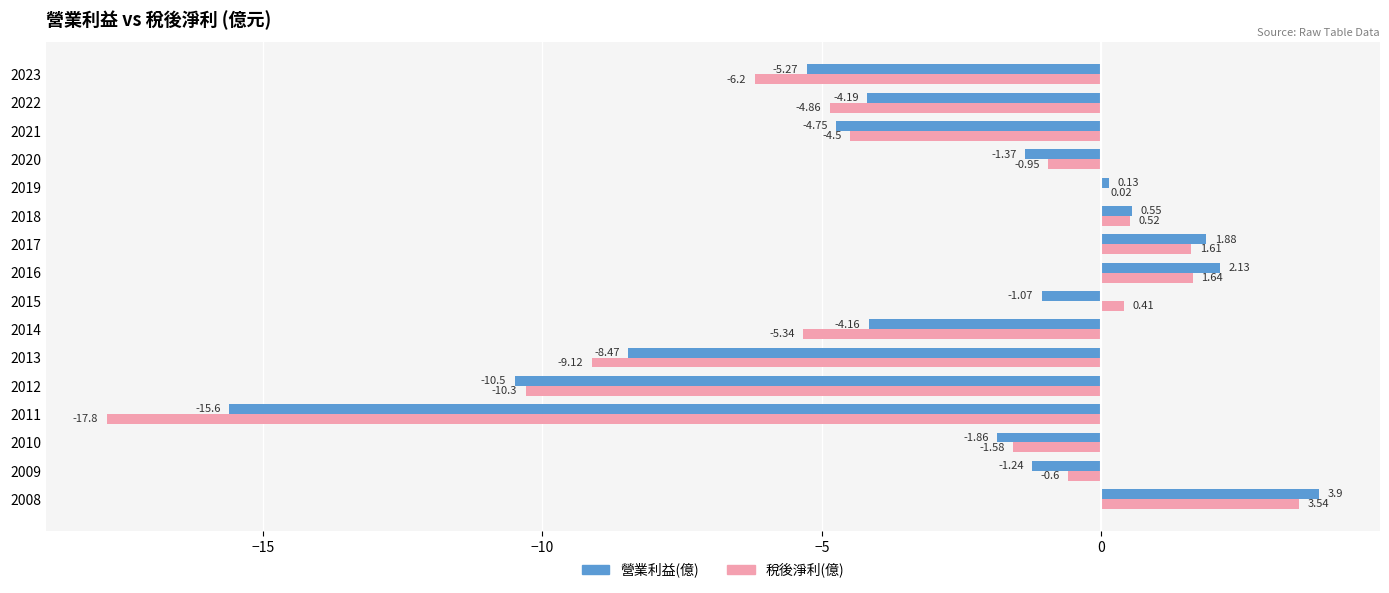

What is the average value of the 稅後淨利(億) series?

-3.3